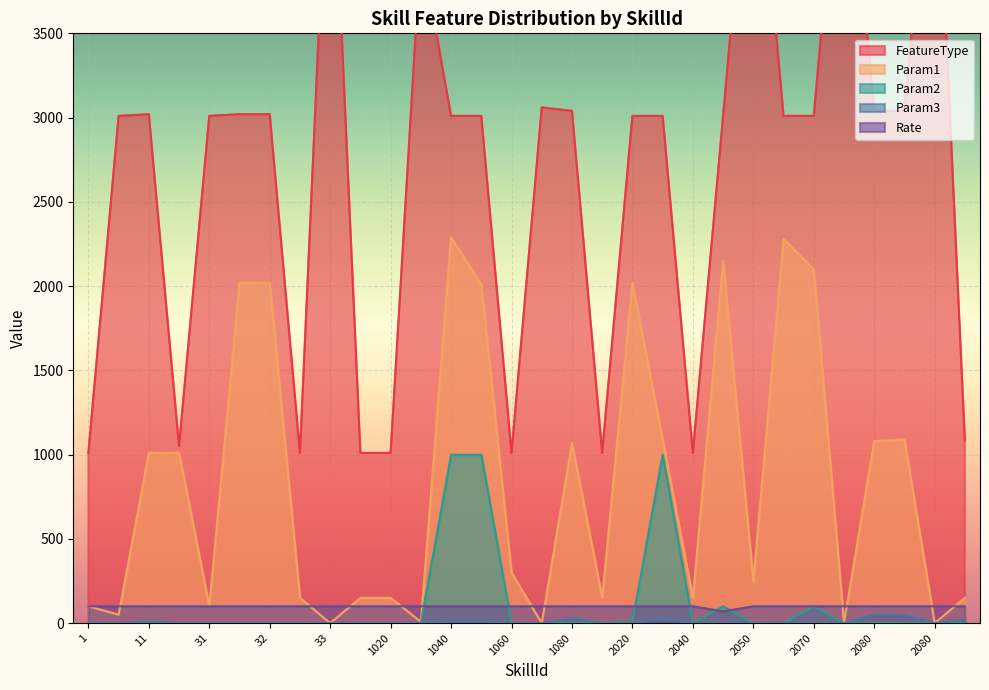

Between 1070 and 1040, which is larger?

1070